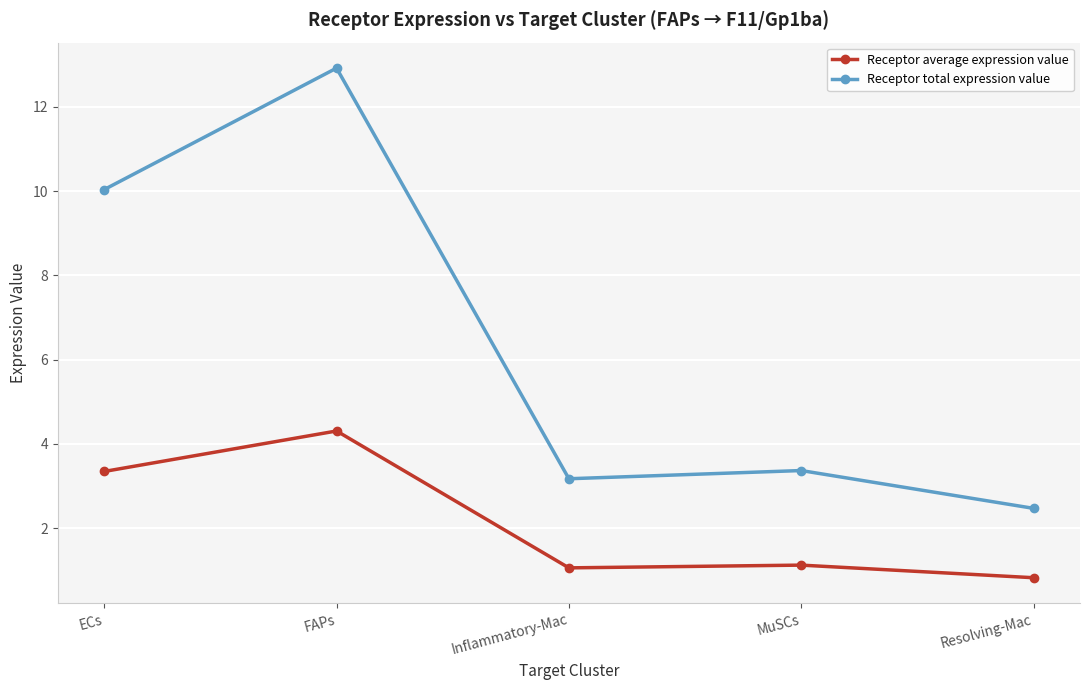

Which series has the widest spread of values?

Receptor total expression value